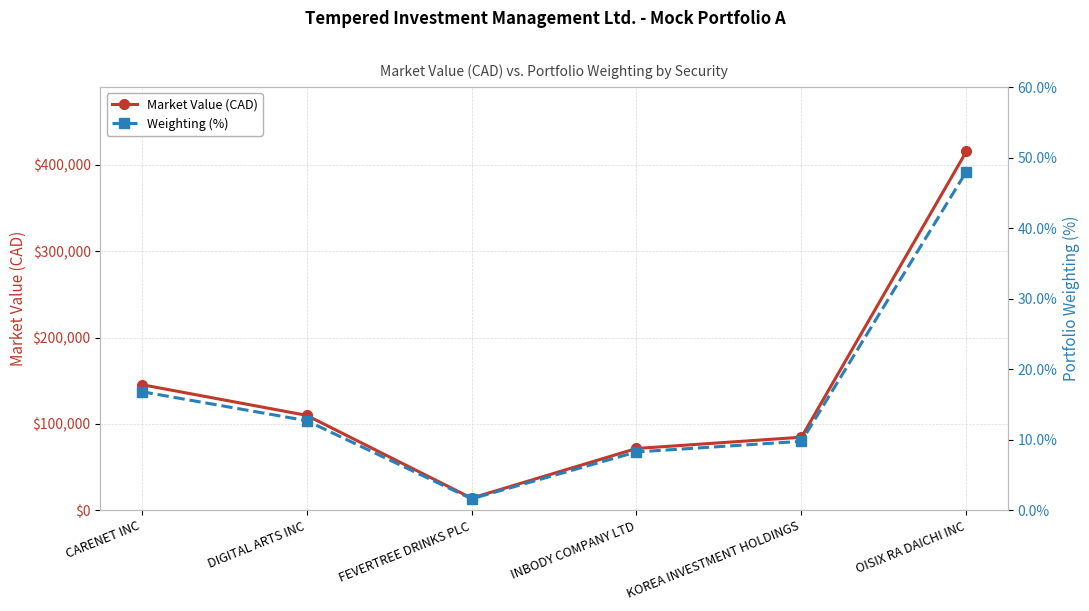

Which has a higher value, DIGITAL ARTS INC or CARENET INC?

CARENET INC